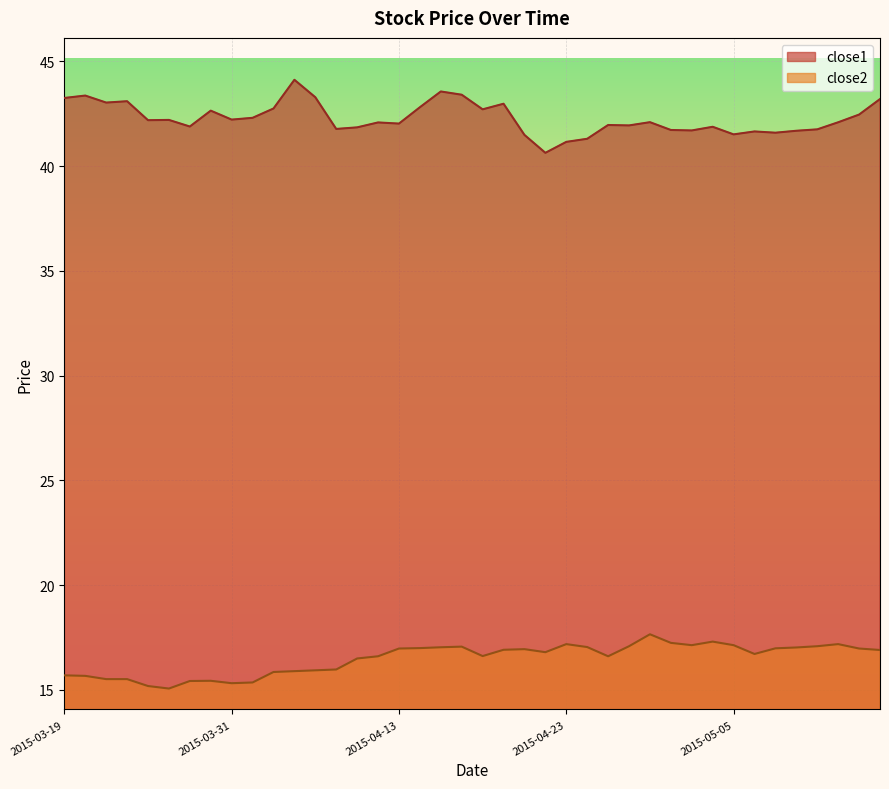

True or false: close1 and close2 cross at least once.

False